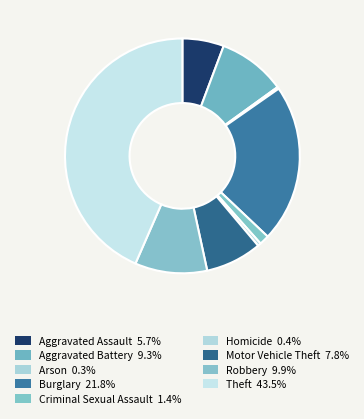

Combined, what portion of the pie is Motor Vehicle Theft and Homicide?

8.2%